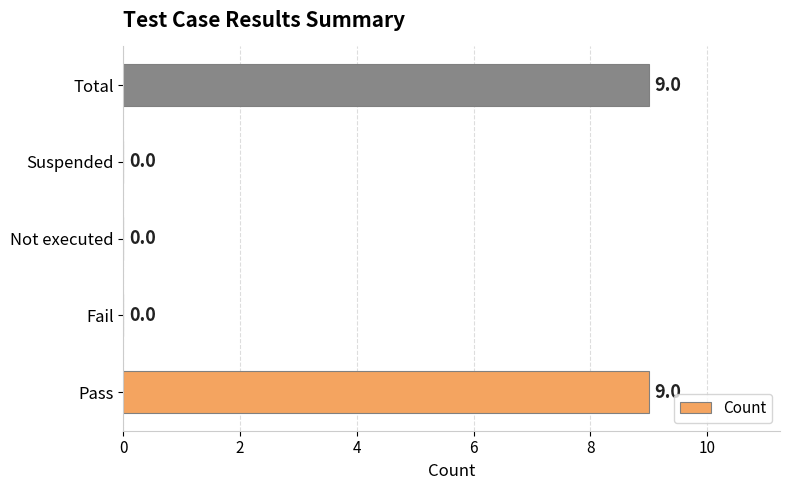

What is the sum of the values at Total and Pass?

18